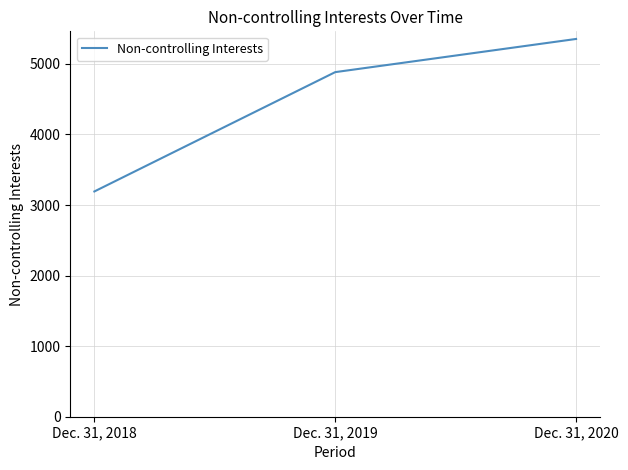

Where is the data nearest to the value 4272?

Dec. 31, 2019